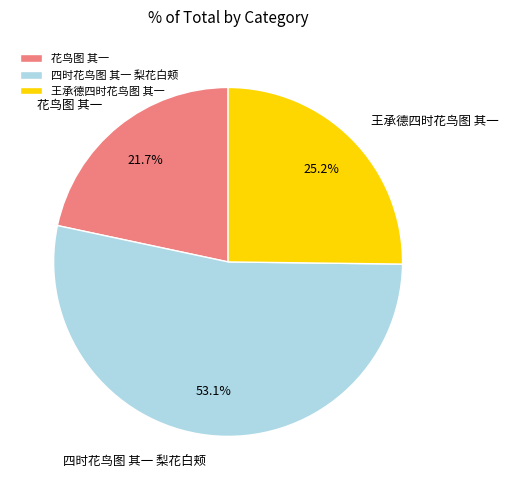

How many slices are in this pie chart?

3